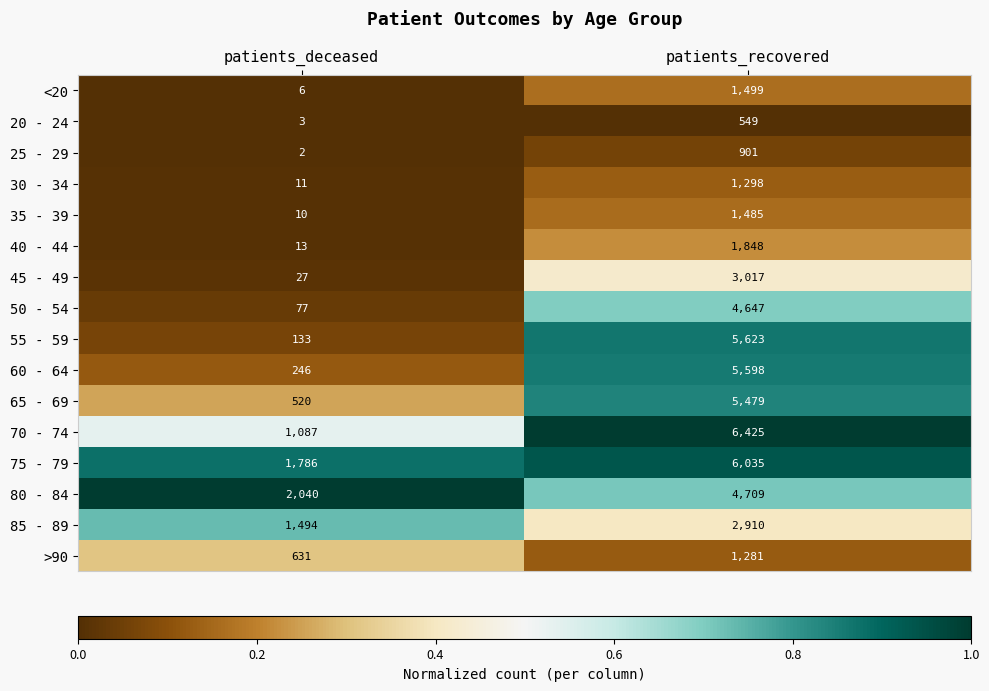

The 55 - 59 series shows 133 at patients_deceased. True or false?

True